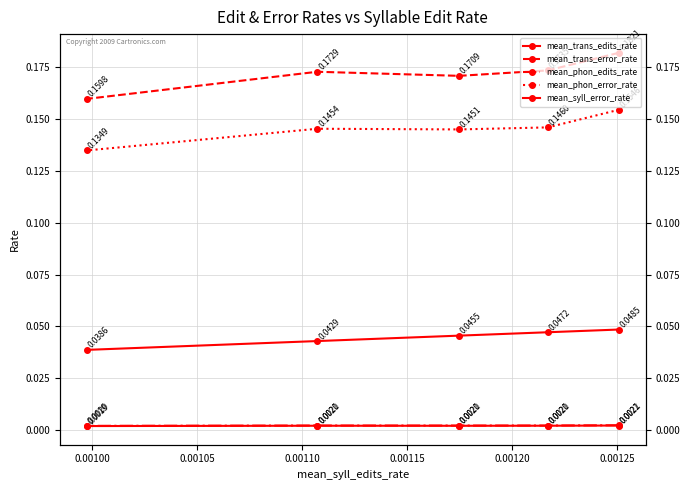

Is this an area chart (filled region under the line)?

No